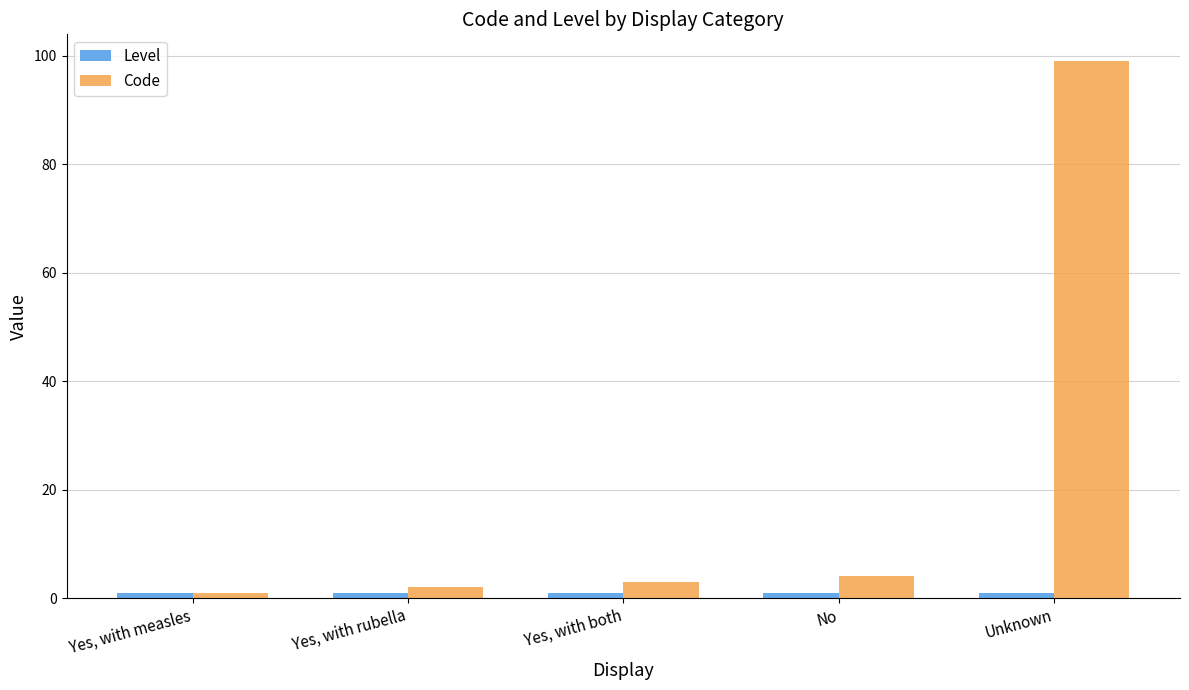

Rank the categories by Code value from highest to lowest.

Unknown, No, Yes, with both, Yes, with rubella, Yes, with measles